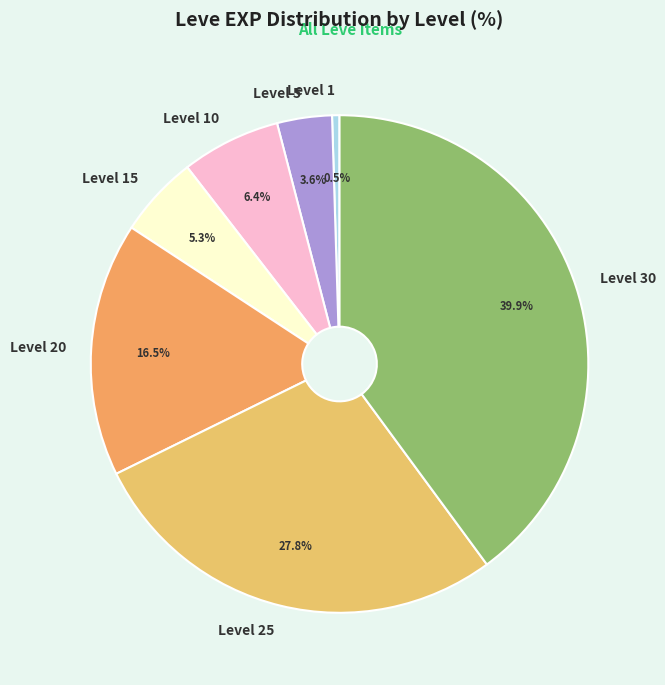

What percentage is the Level 25 slice, to the nearest percent?

28%